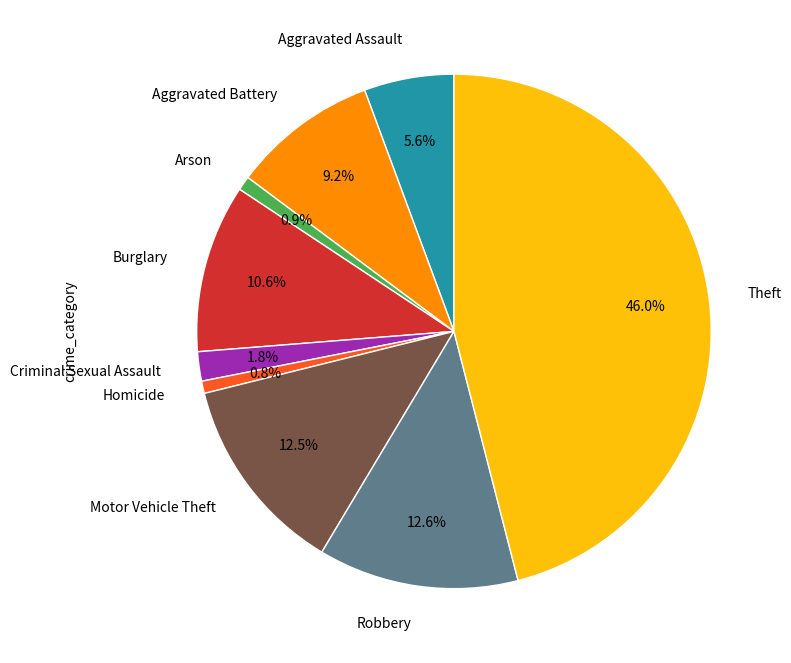

Is there a majority slice in this chart?

No